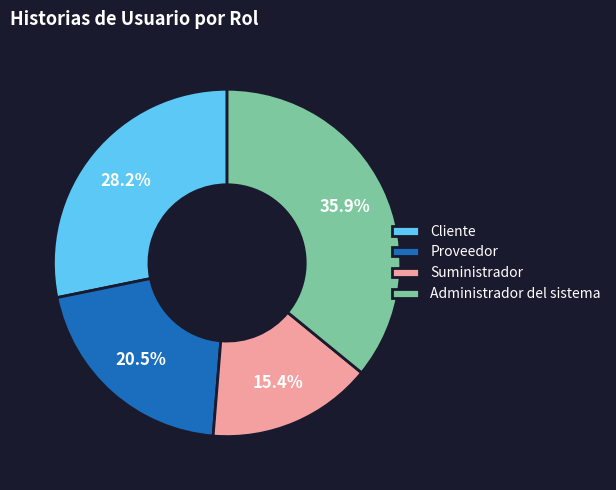

Does any single category account for the majority?

No